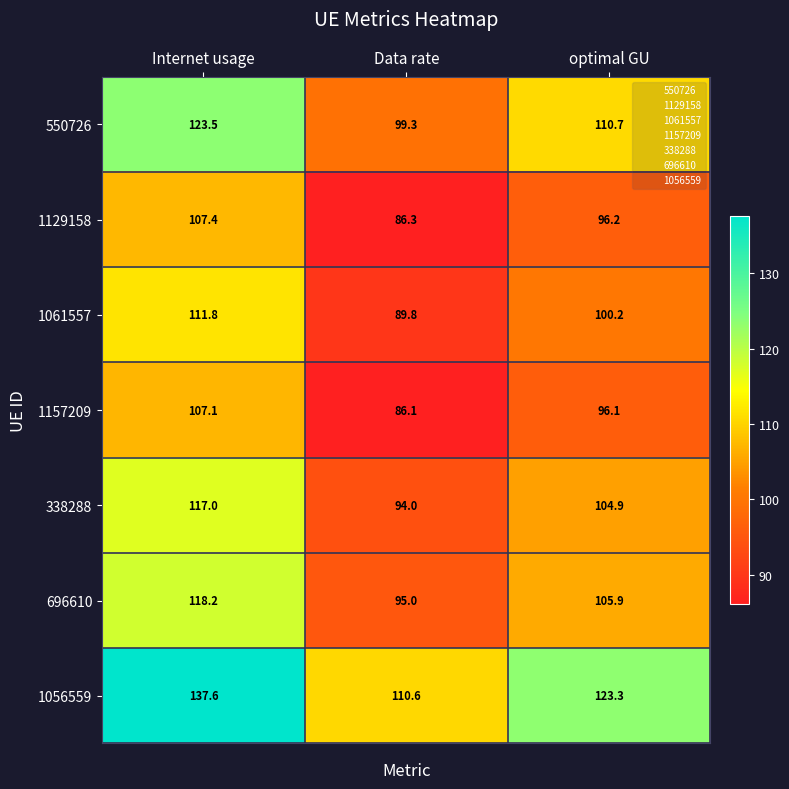

At which label does 1129158 reach its peak?

Internet usage